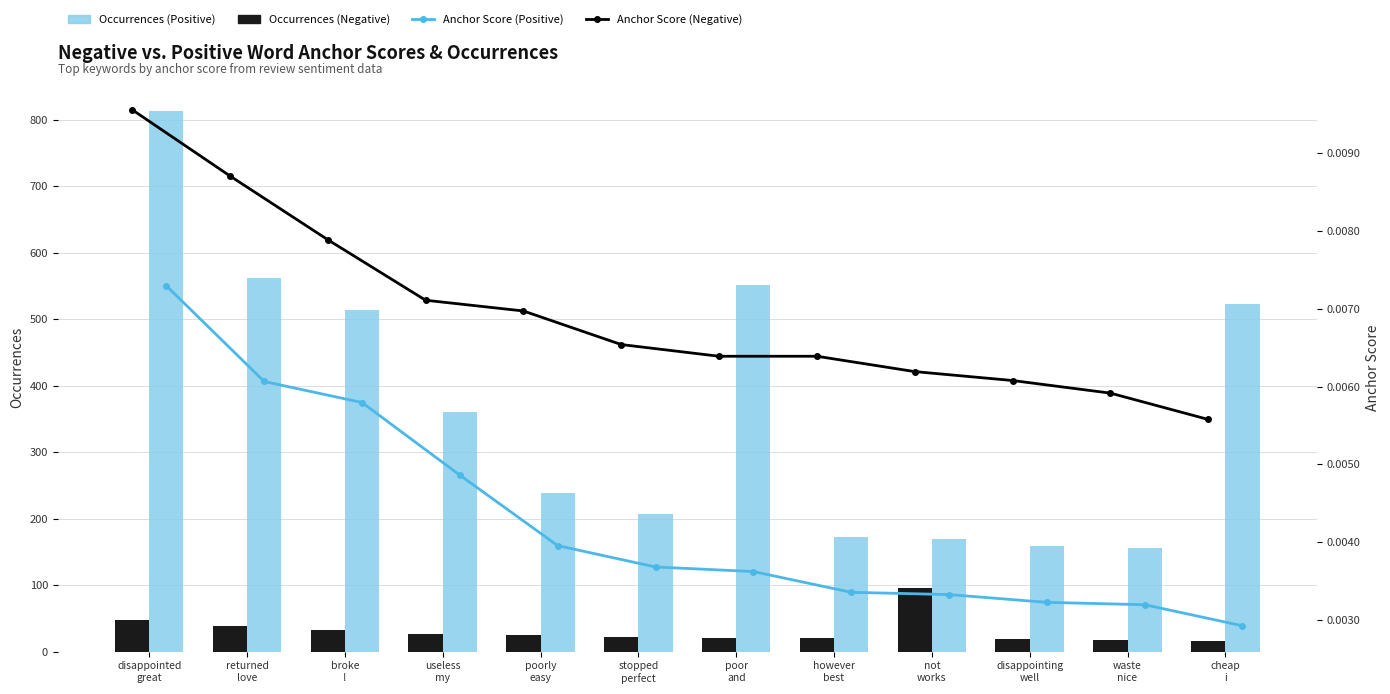

What position from the right is useless
my?

9